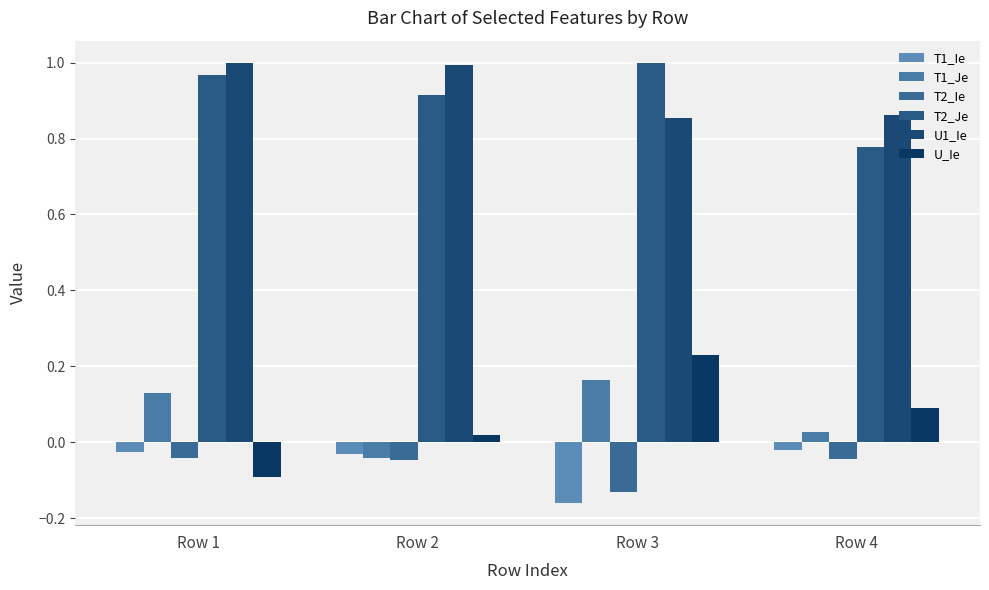

How many data points in U_Ie are less than 0?

1